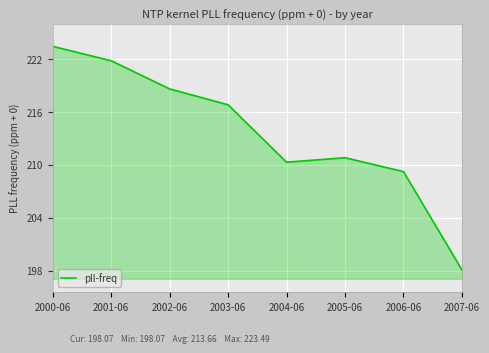

What is the sum of the values at 2001-06 and 2000-06?

445.3